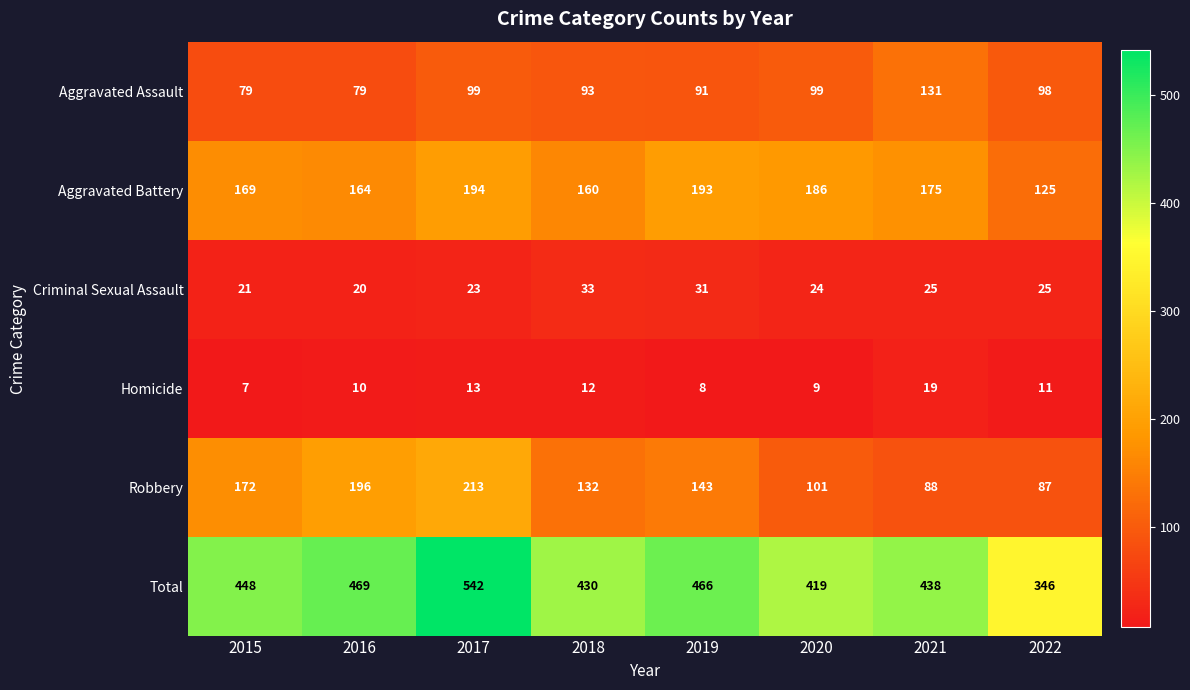

What is the average value of the Criminal Sexual Assault series?

25